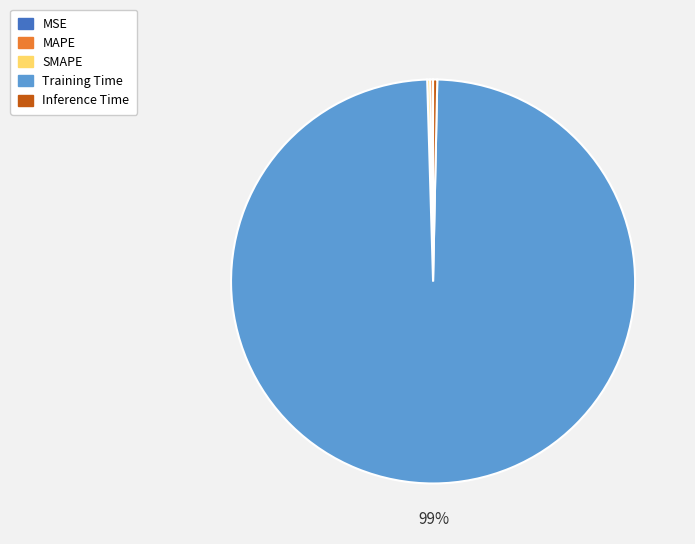

Which category has the biggest portion of the pie?

Training Time